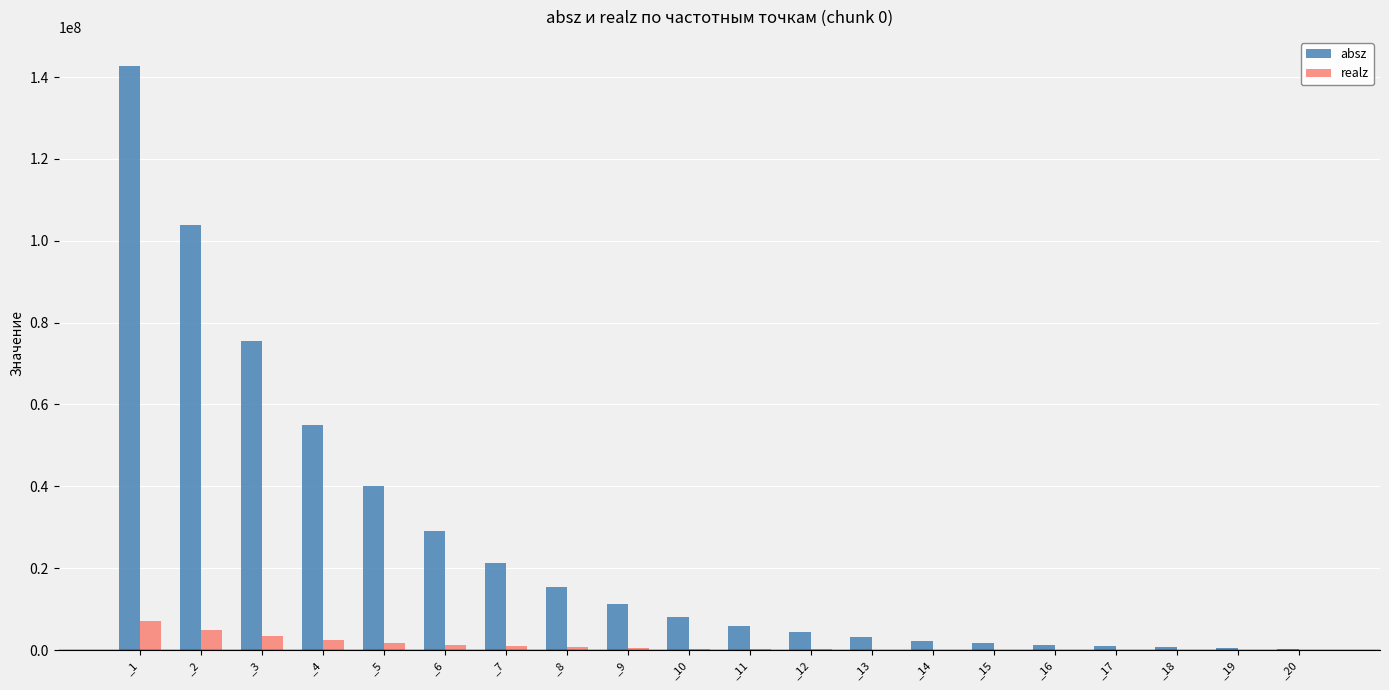

At which category is the sum across all series the highest?

_1